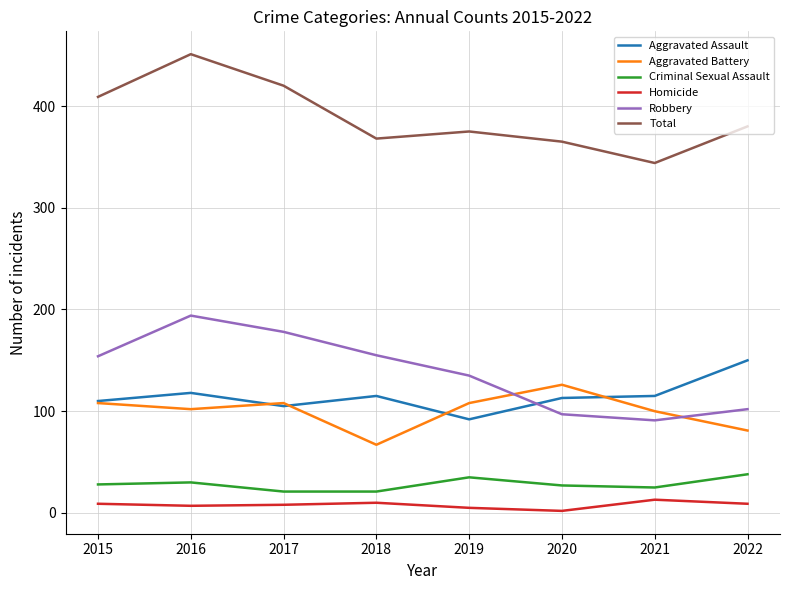

At how many categories does at least one series exceed 204?

8